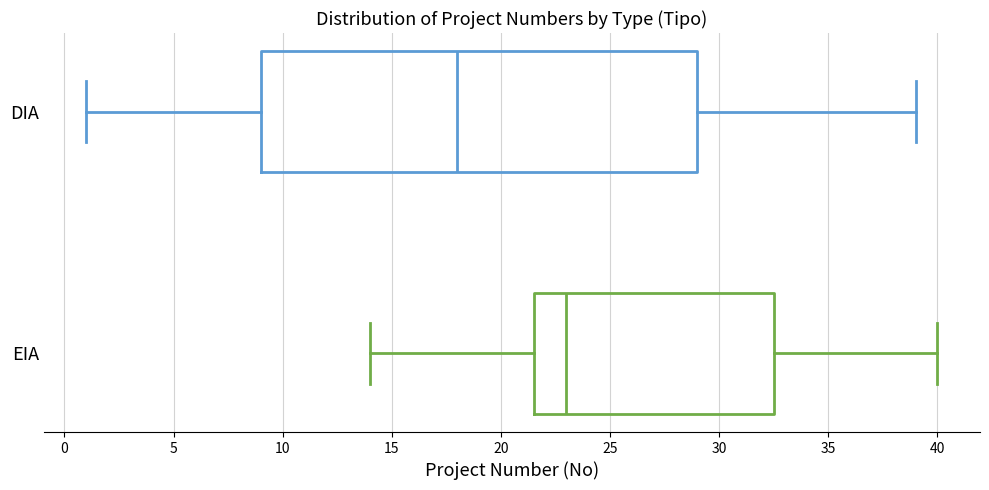

Which box has the furthest to the left median line?

DIA